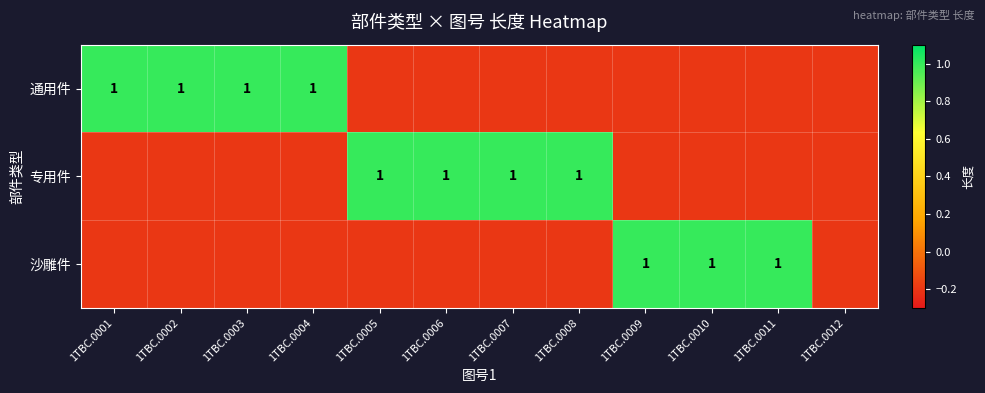

The value of 专用件 at 1TBC.0006 is 1.0. True or false?

True